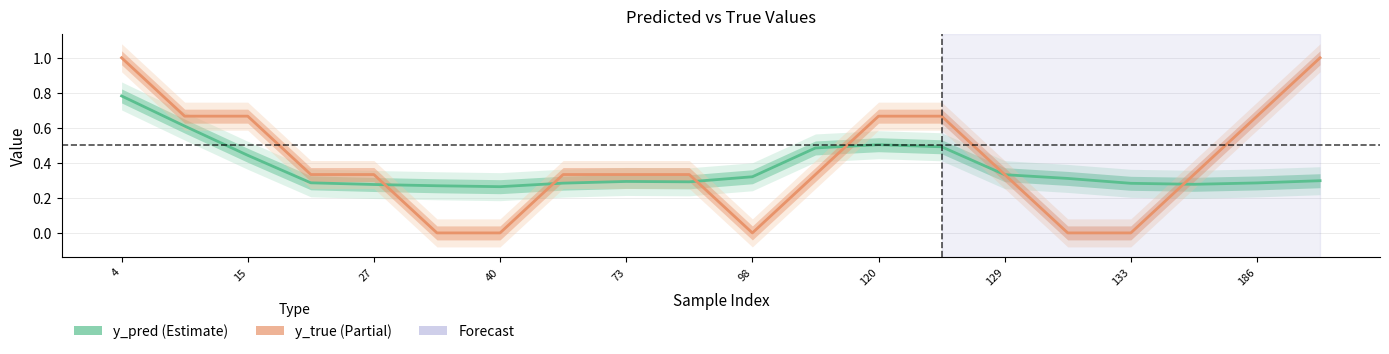

Is this an area chart (filled region under the line)?

No